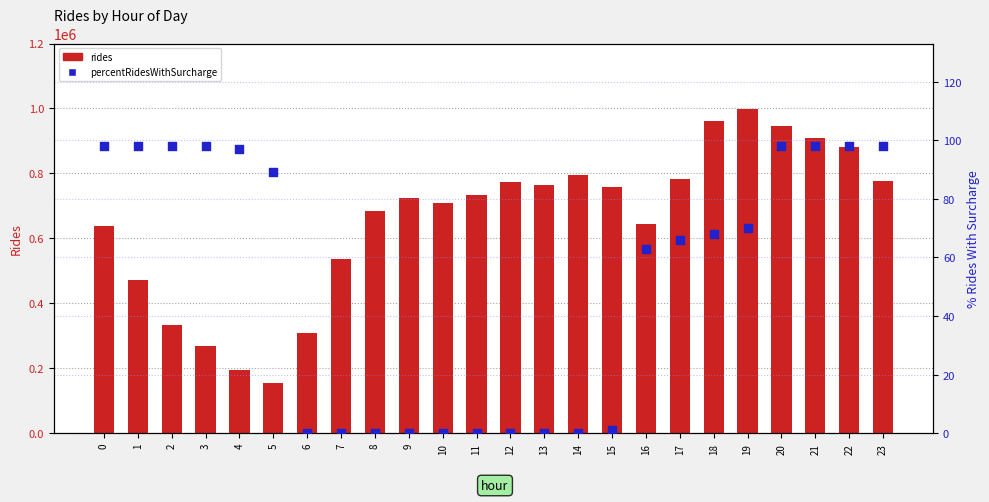

At how many categories does at least one series exceed 969115?

1